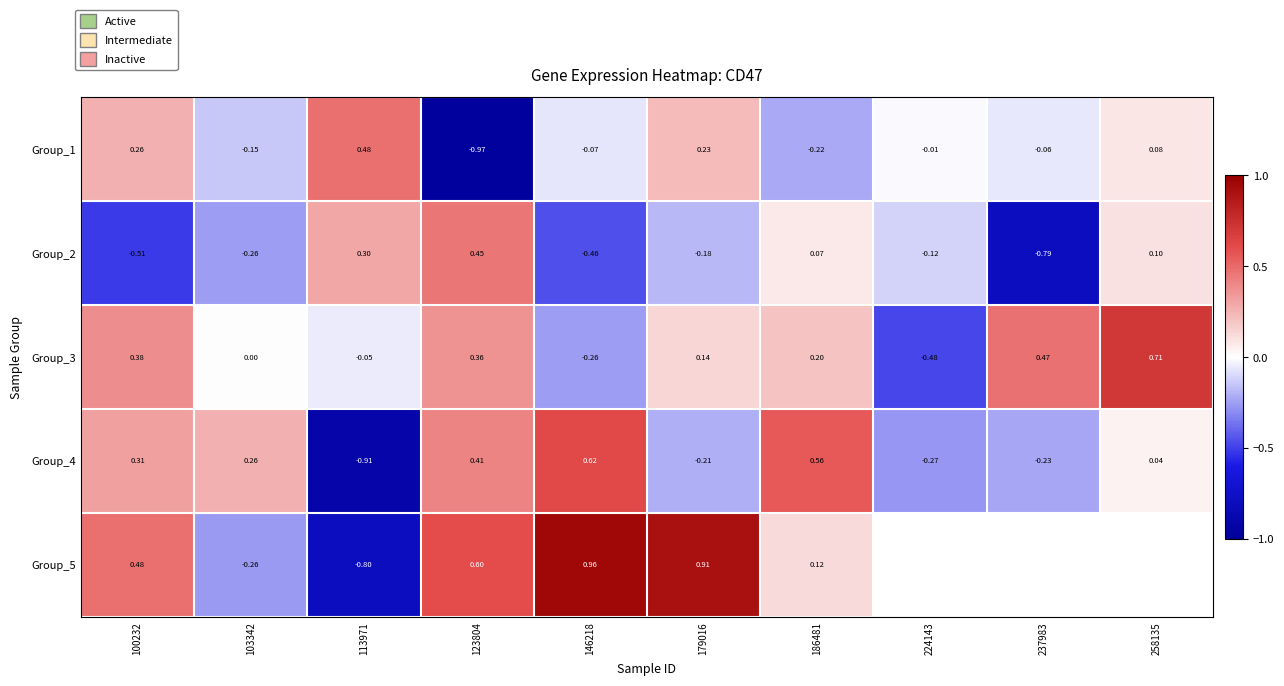

Is the value of Group_2 at 237983 greater than the value of Group_5 at 186481?

No